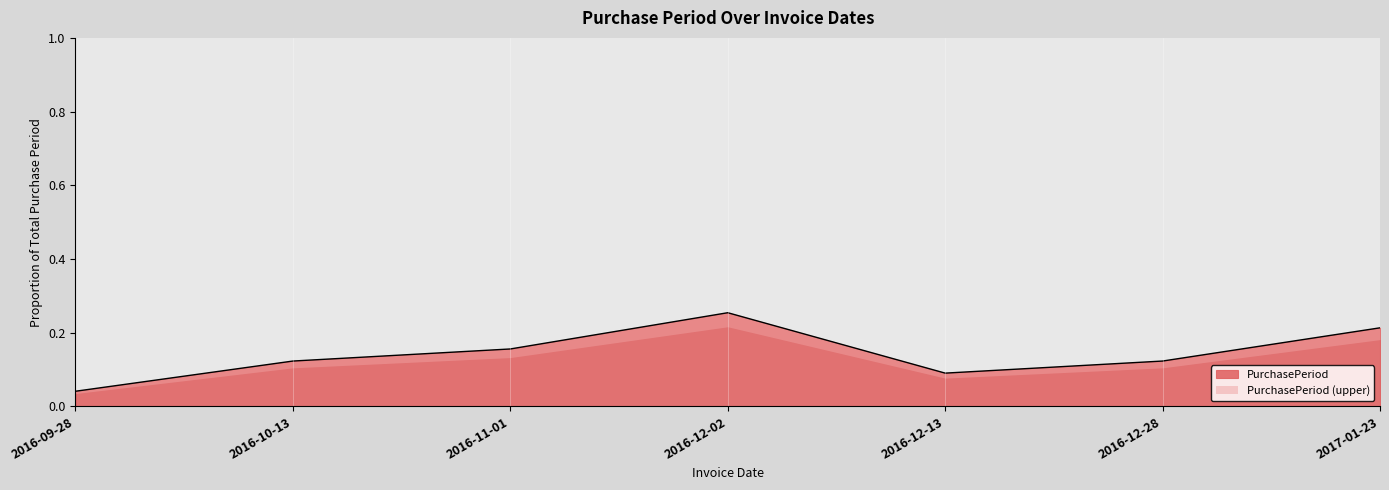

Which has a higher value, 2016-12-28 or 2017-01-23?

2017-01-23